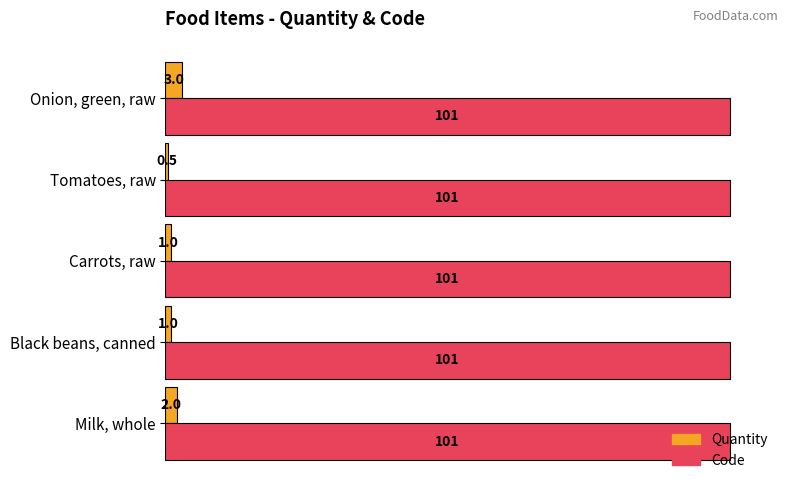

Which series changed the most between Milk, whole and Onion, green, raw?

Quantity